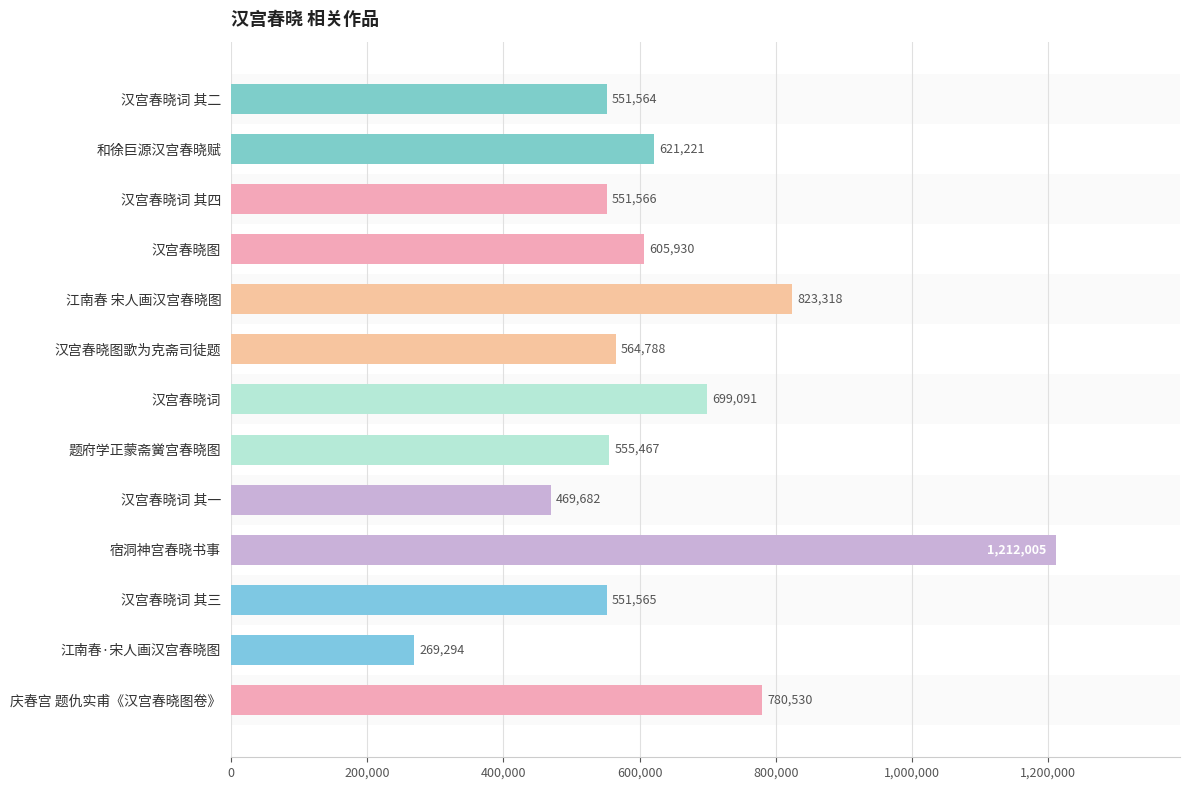

What is the ratio of the value at 江南春·宋人画汉宫春晓图 to the value at 汉宫春晓词 其三?

0.5